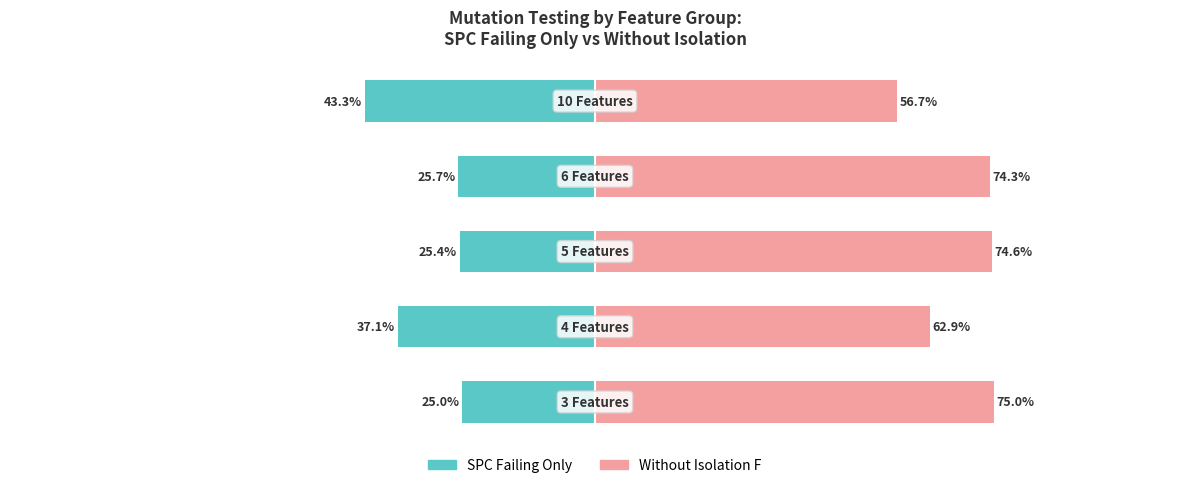

Between −75 and −100, which is larger?

−75